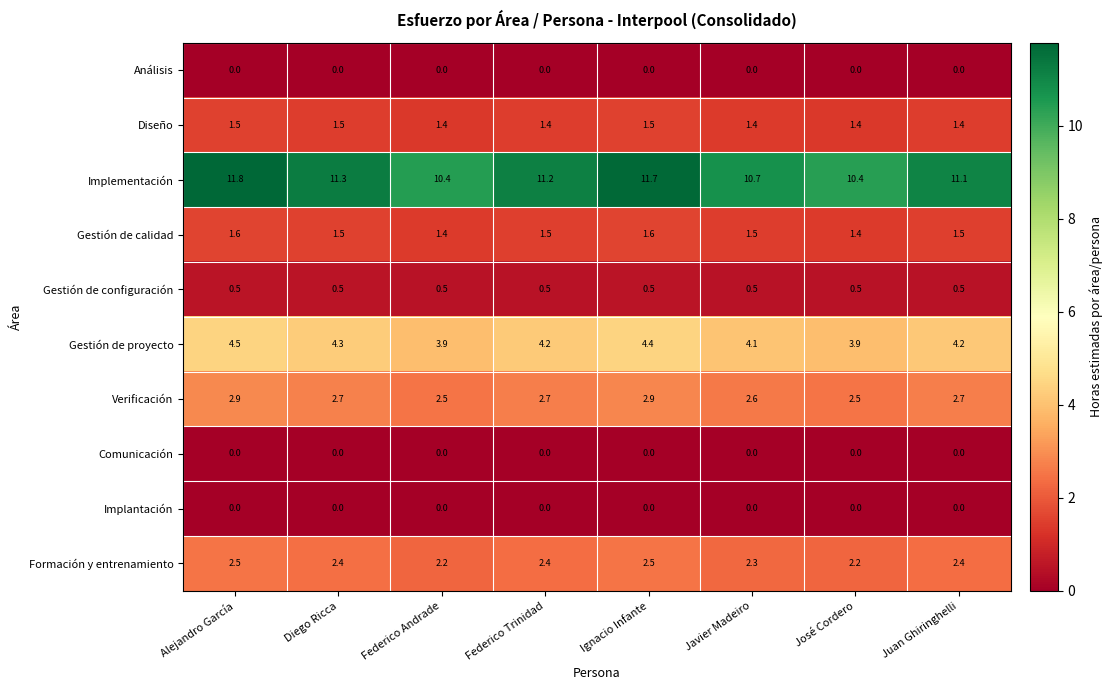

What value does the Diseño series have at Federico Andrade?

1.4